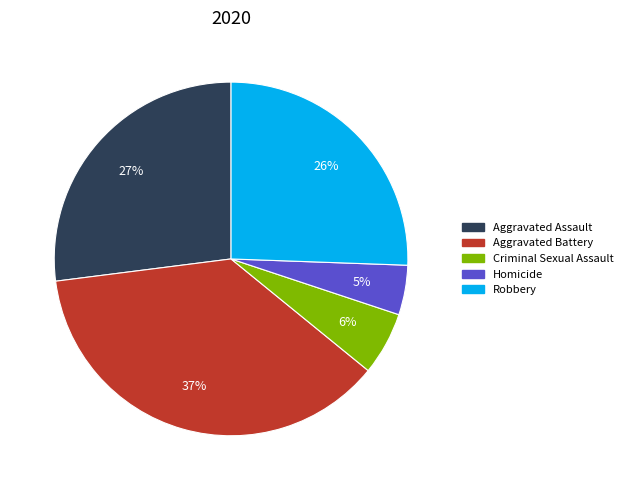

Does any single category account for the majority?

No